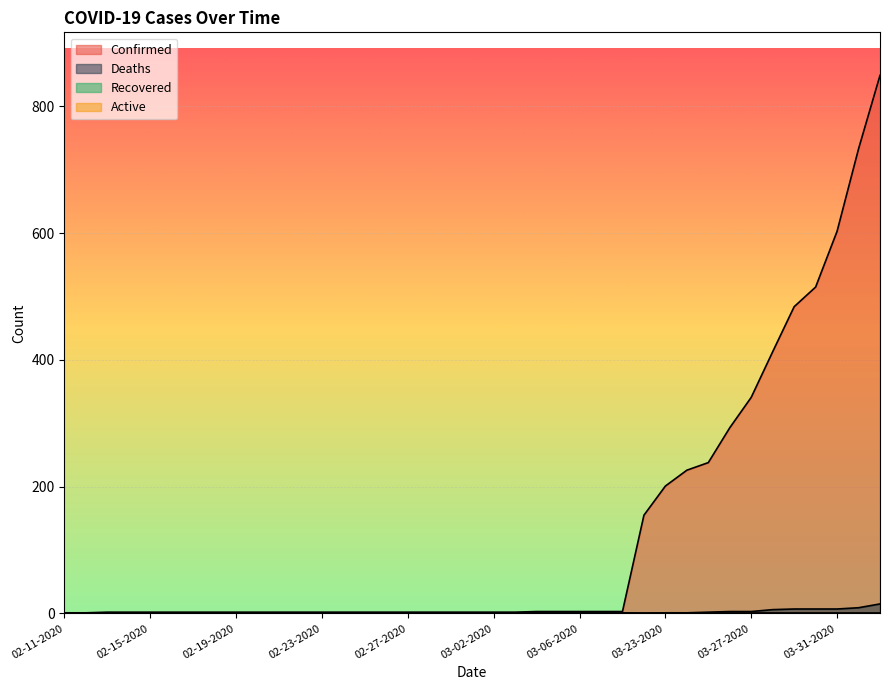

What is the difference between the Confirmed values at 02-17-2020 and 03-28-2020?

411